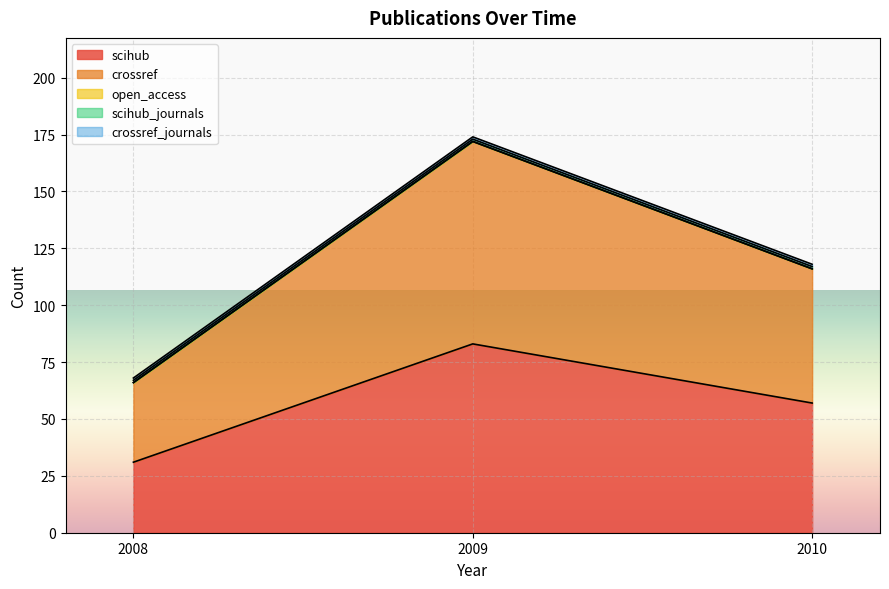

At which category is the sum across all series the highest?

2009